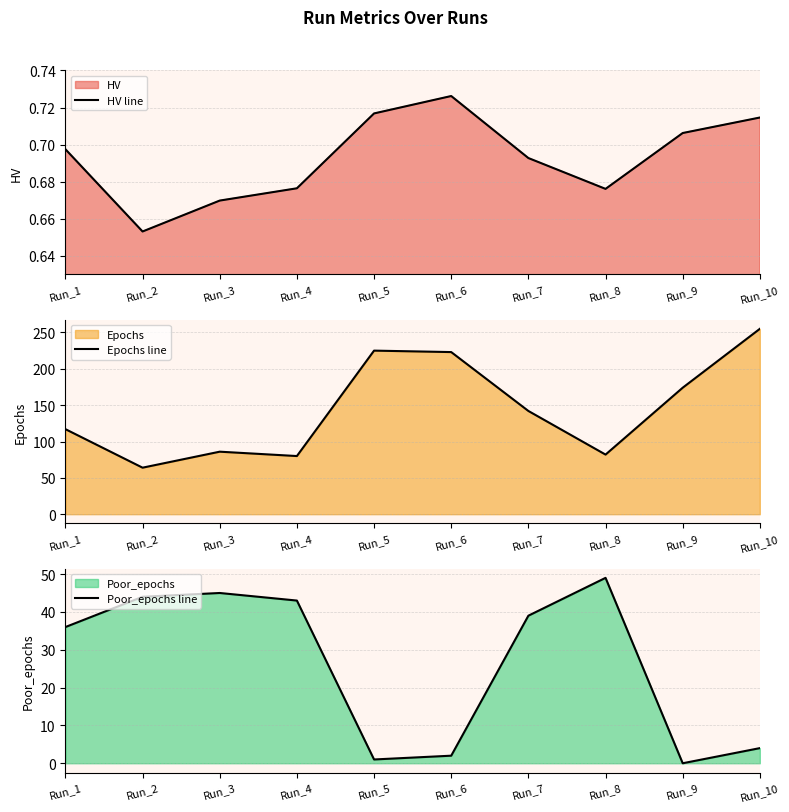

What is the spread (max minus min) of values at Run_7?

141.3